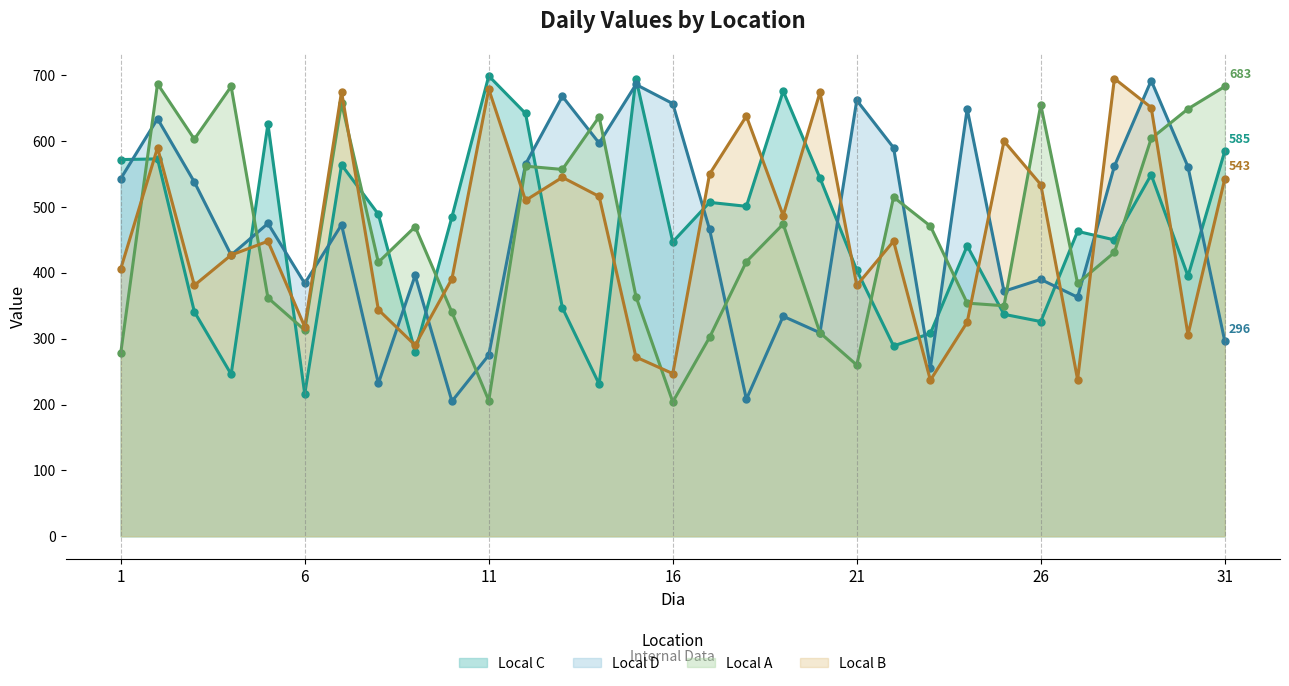

In Local B, how many points are higher than both neighbors (excluding endpoints)?

10